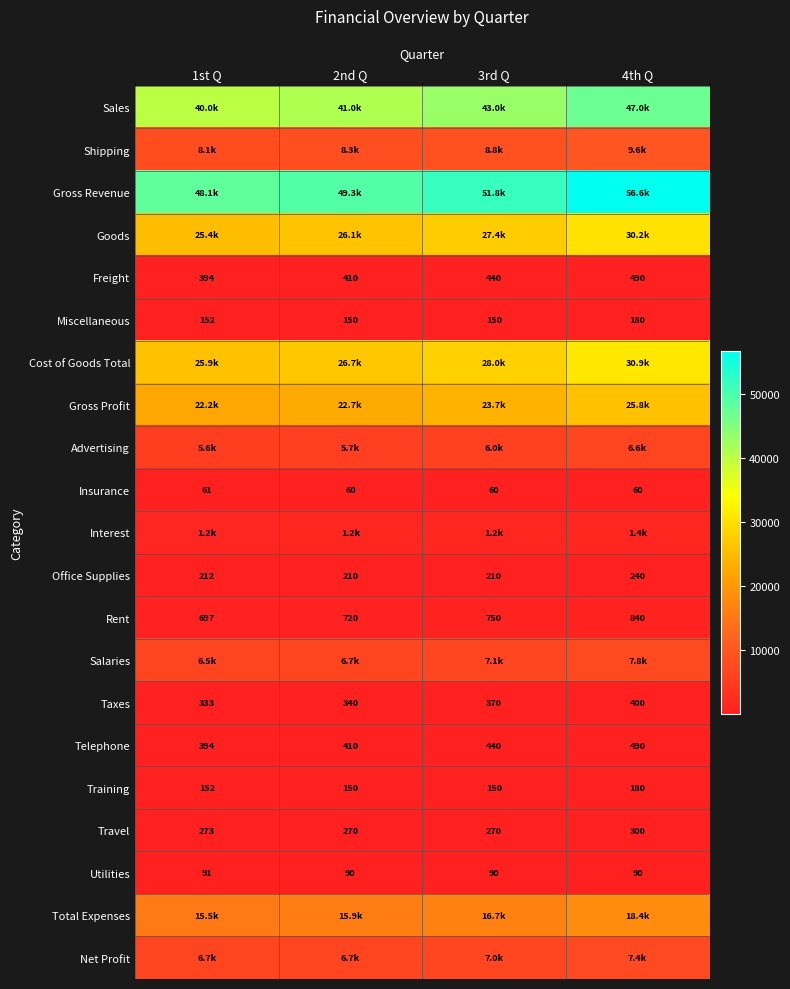

What is the difference between the highest and lowest values at 2nd Q?

49280.0